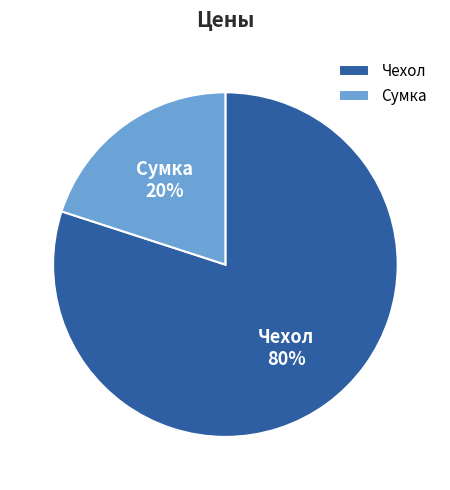

Which slice is the largest?

Чехол